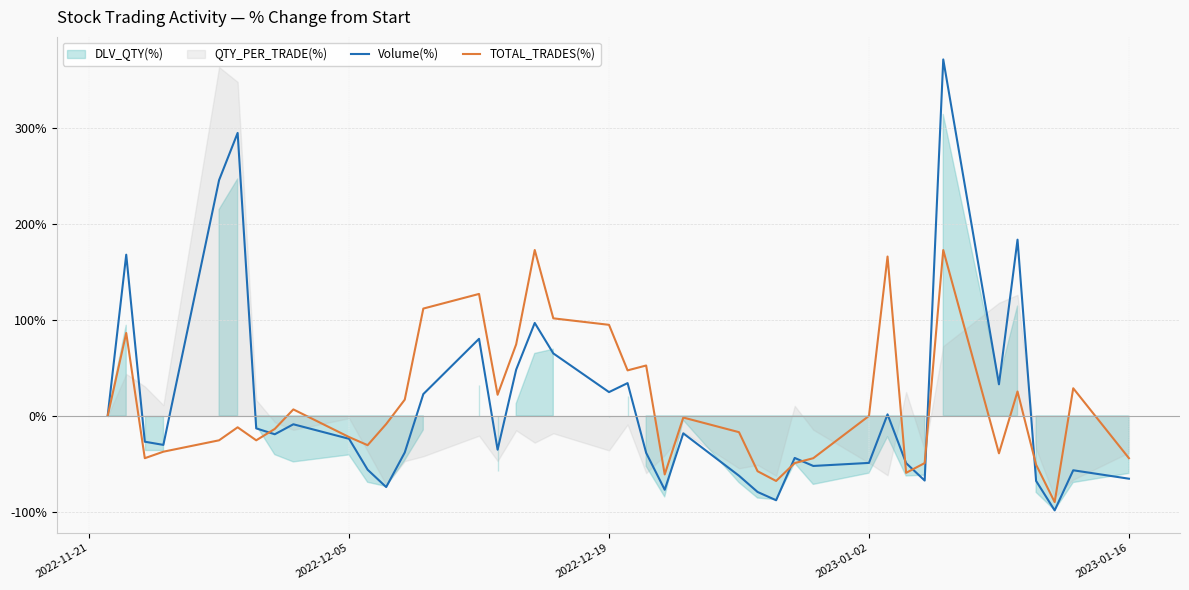

How many times do Volume(%) and TOTAL_TRADES(%) cross each other?

7